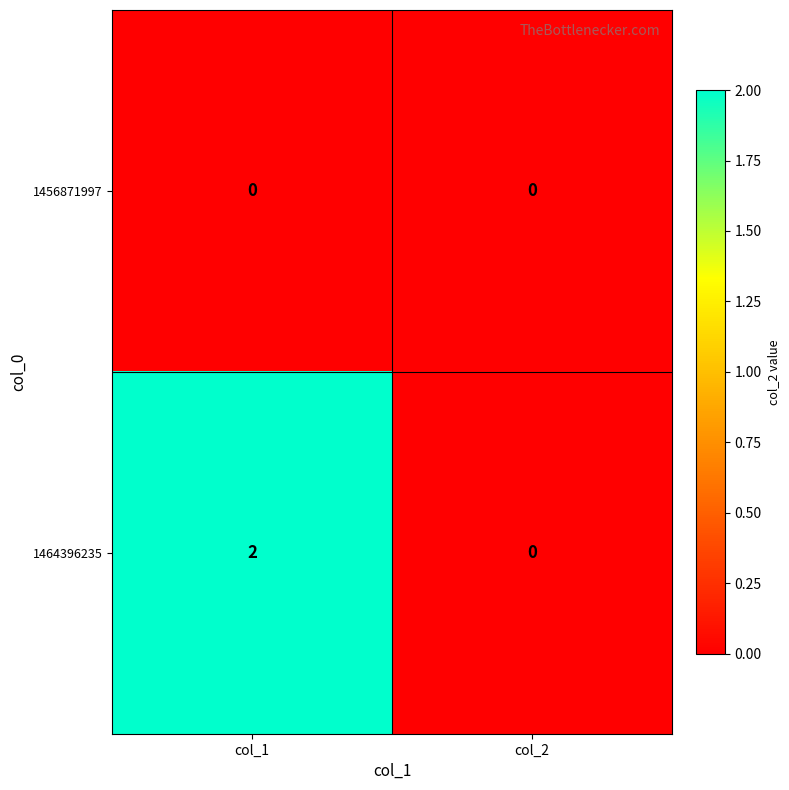

At which category is the sum across all series the highest?

col_1